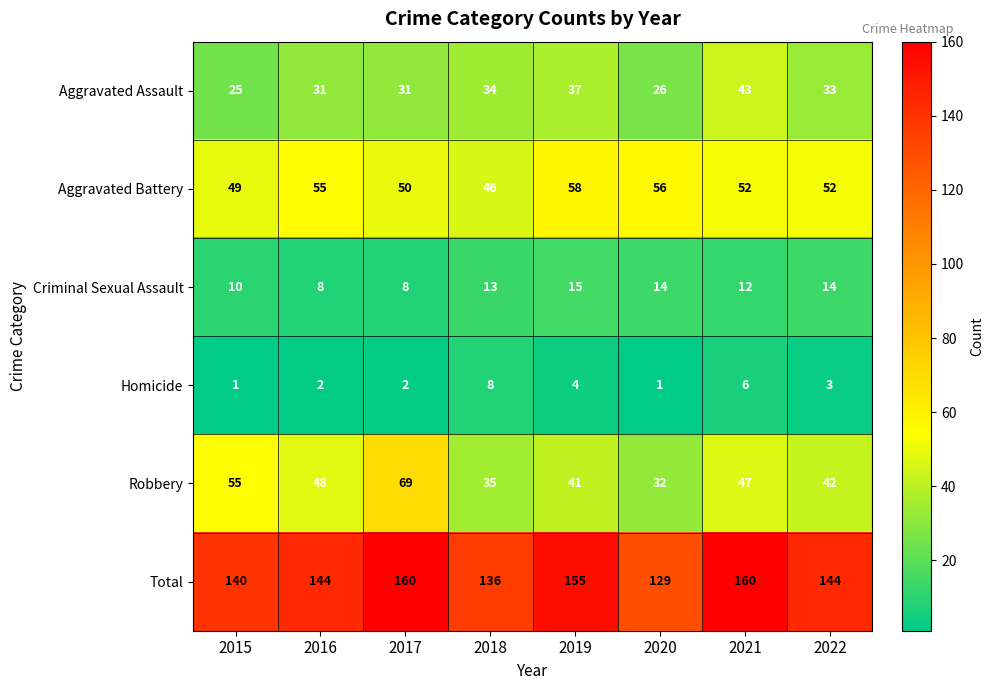

The value of Homicide at 2019 is 1. True or false?

False